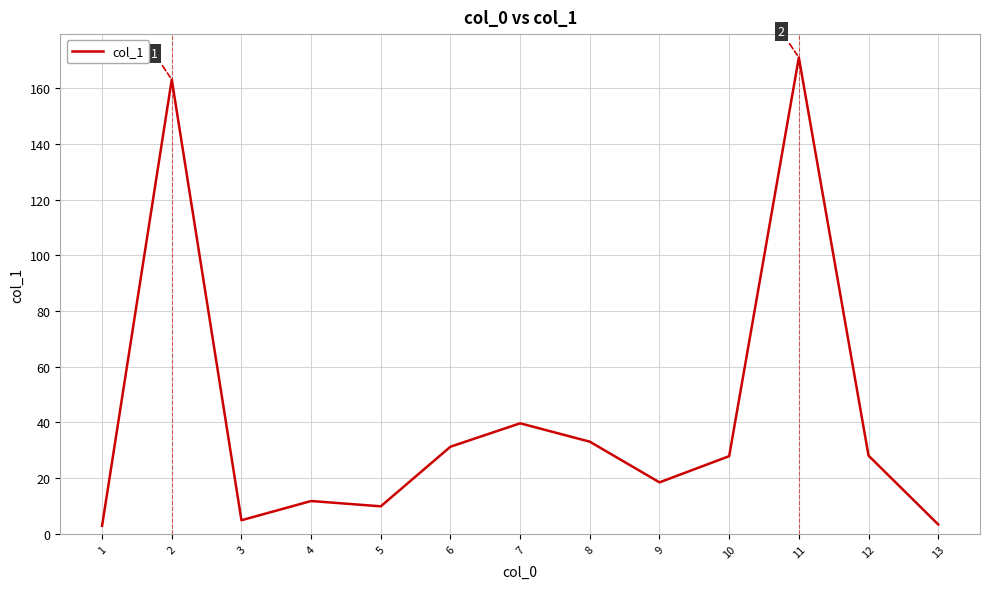

At which label is the value closest to 86?

7